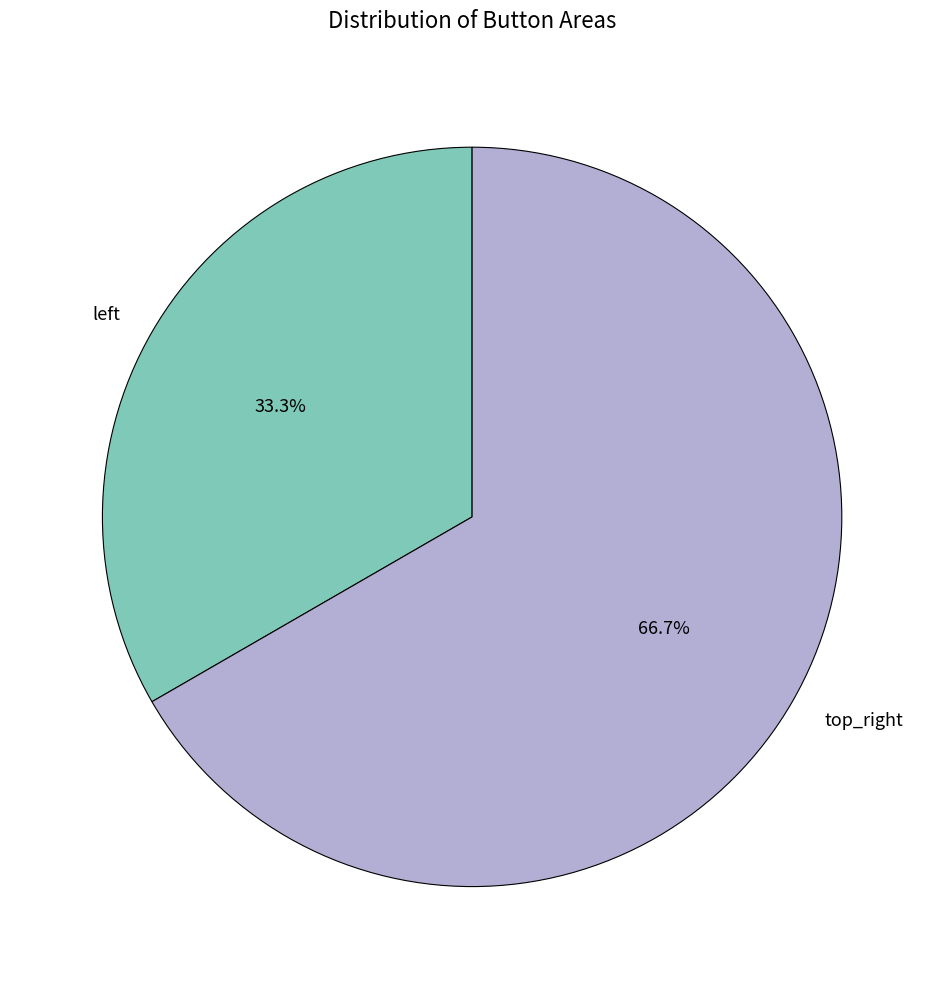

How many segments does this pie chart have?

2